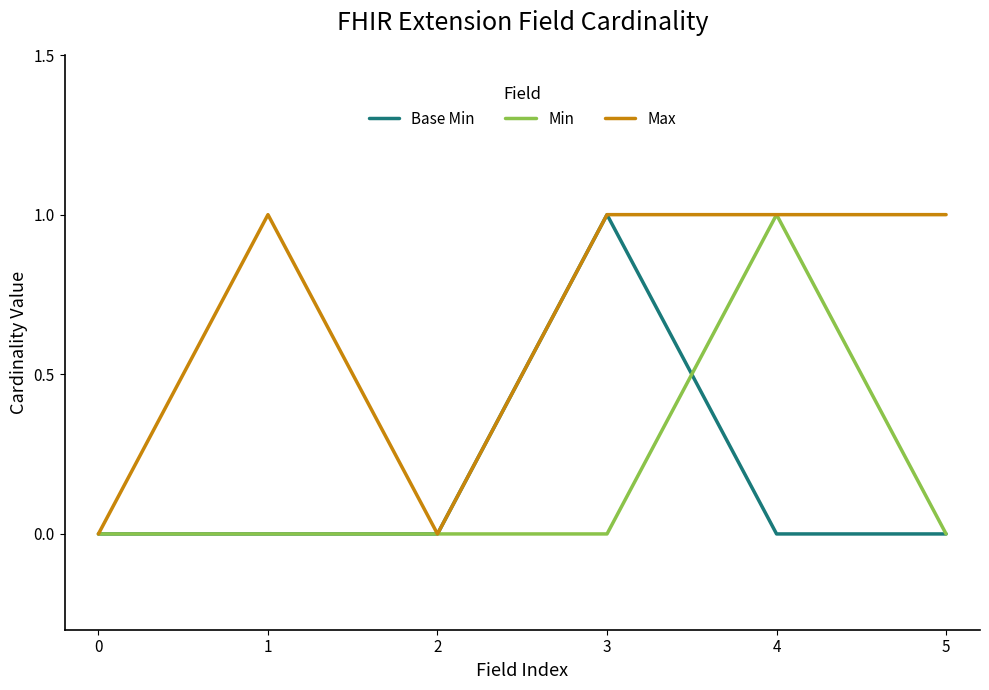

At which label does Min reach its peak?

4